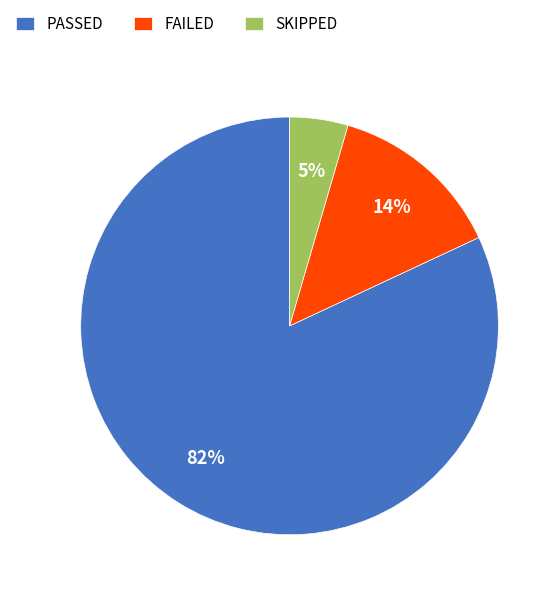

How many segments does this pie chart have?

3